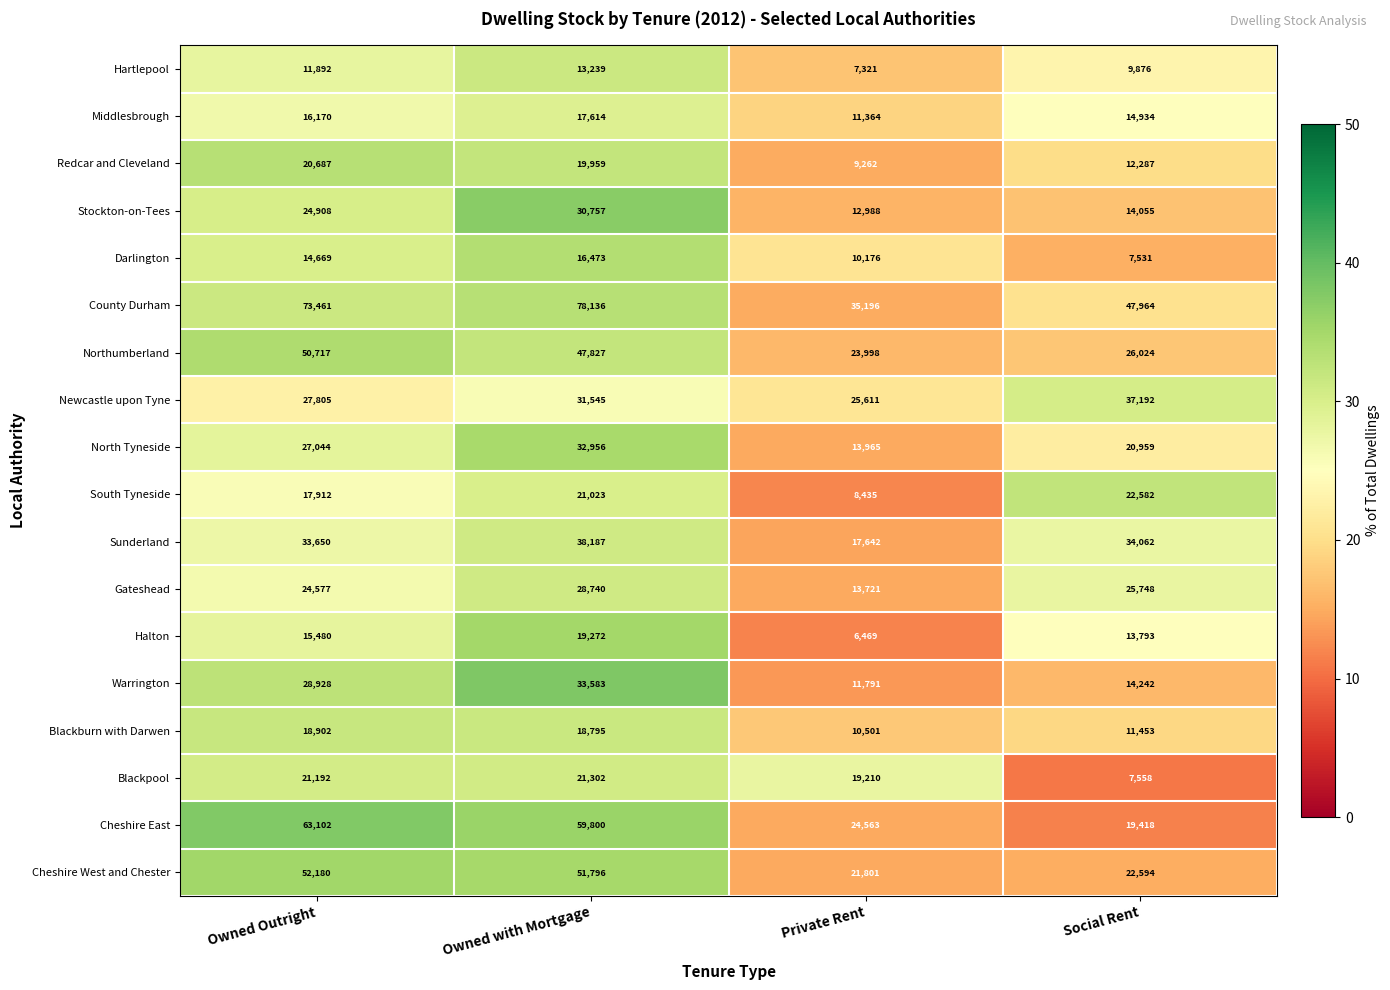

Rank the series by their maximum value, from highest to lowest.

County Durham, Cheshire East, Cheshire West and Chester, Northumberland, Sunderland, Newcastle upon Tyne, Warrington, North Tyneside, Stockton-on-Tees, Gateshead, South Tyneside, Blackpool, Redcar and Cleveland, Halton, Blackburn with Darwen, Middlesbrough, Darlington, Hartlepool